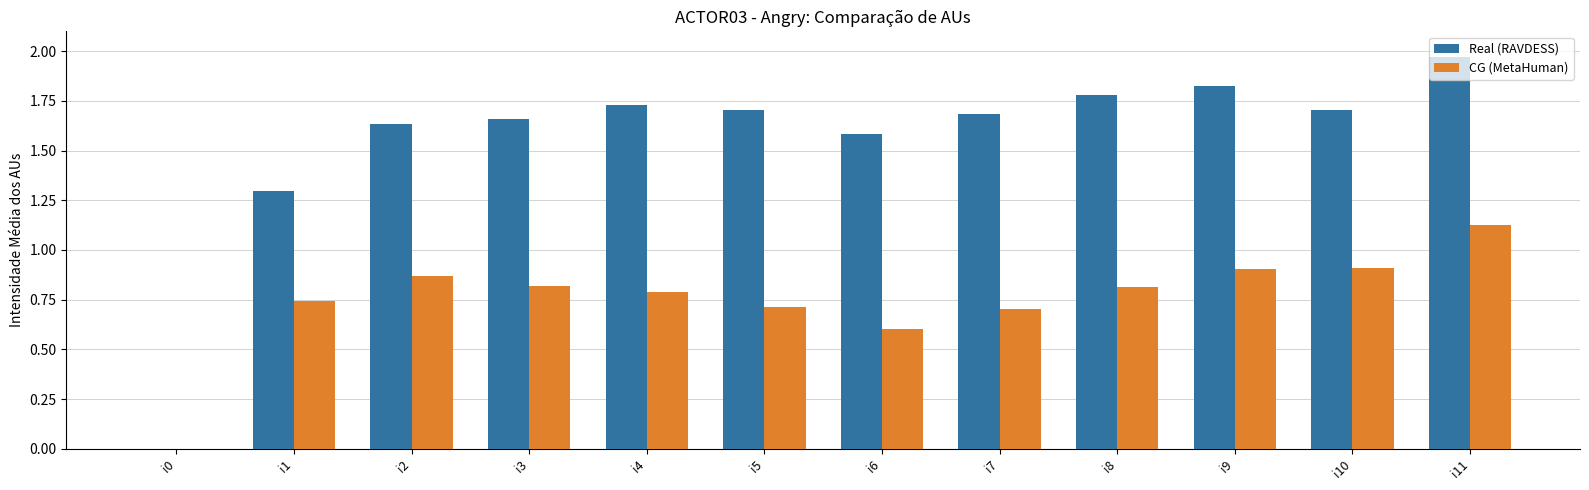

Is it true that Real (RAVDESS) equals 0.8 at i1?

False